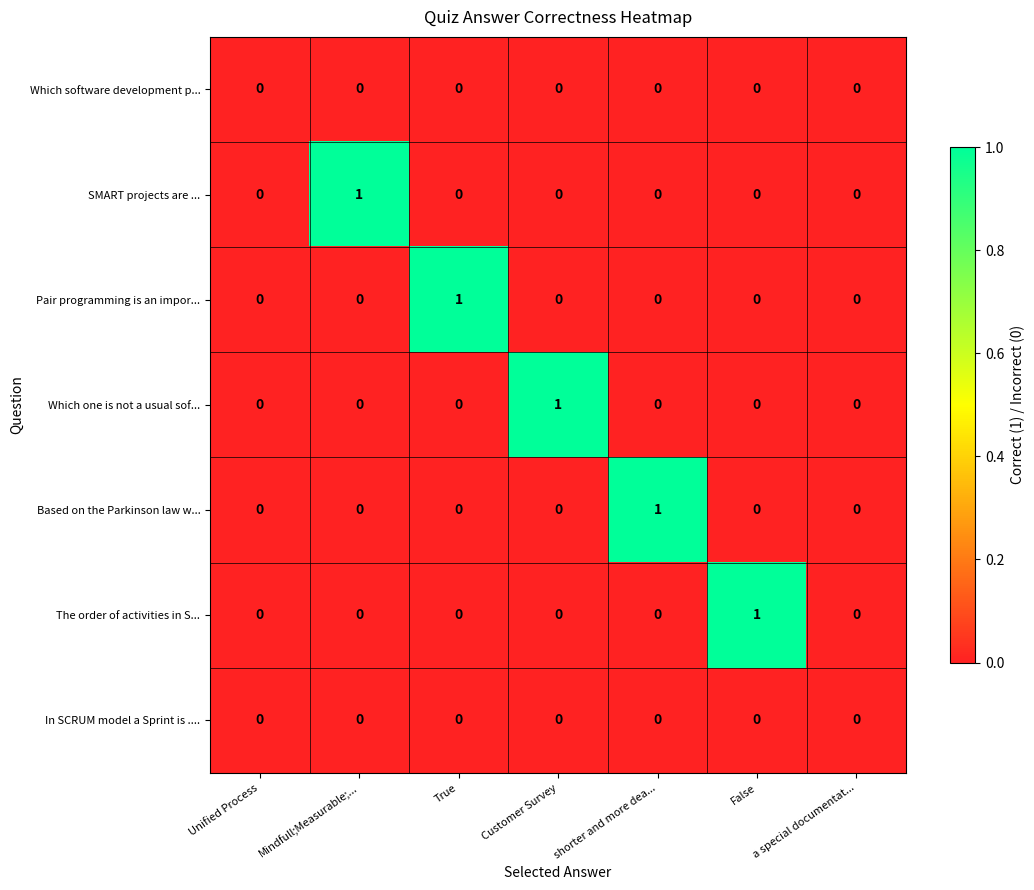

Count the number of data series in this chart.

7